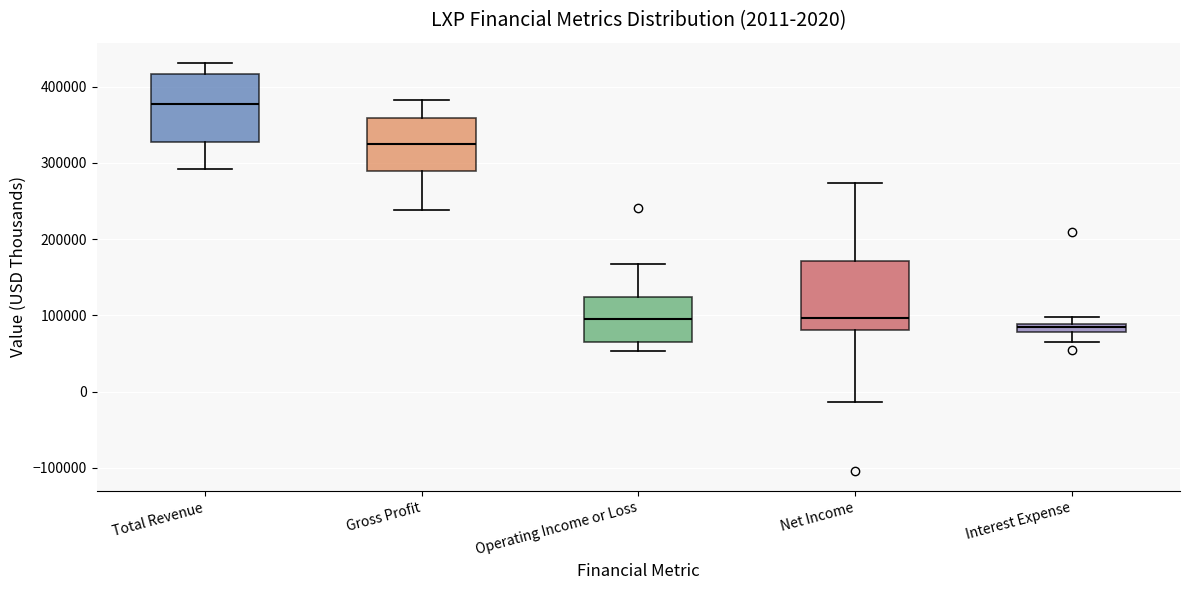

Which box's median line is the lowest?

Interest Expense